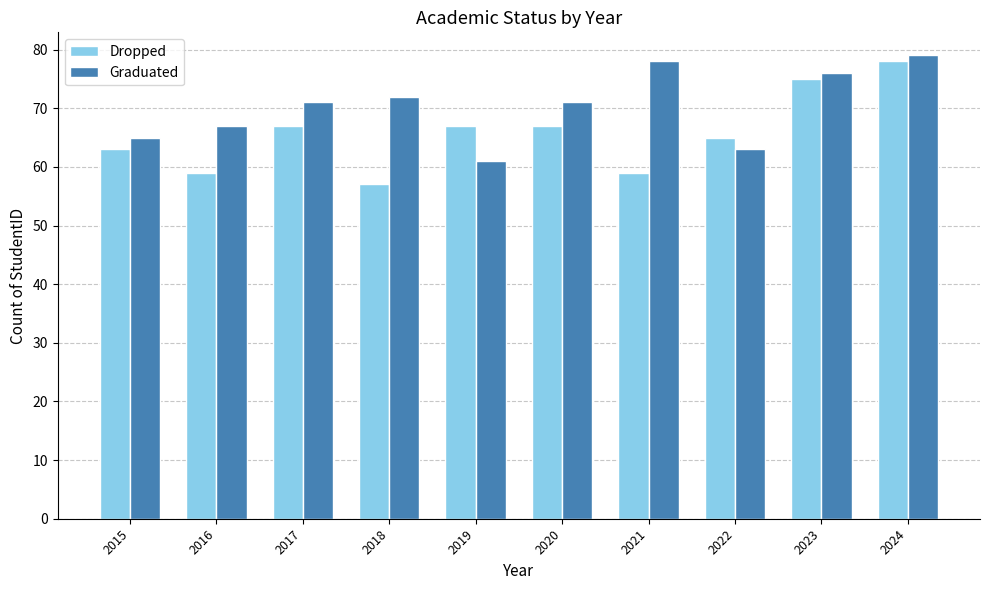

Reading left to right, extract all data points from this chart.

Dropped: 63	59	67	57	67	67	59	65	75	78
Graduated: 65	67	71	72	61	71	78	63	76	79